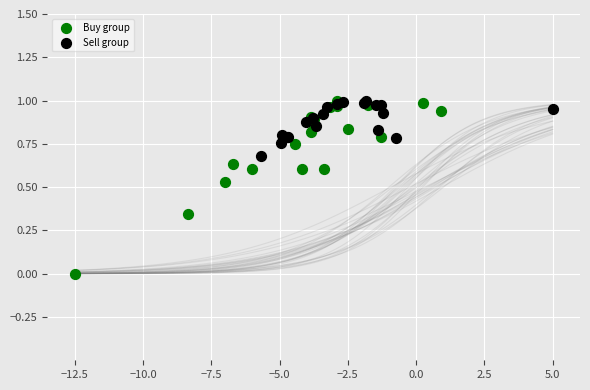

Which series reaches the minimum Y coordinate?

Buy group